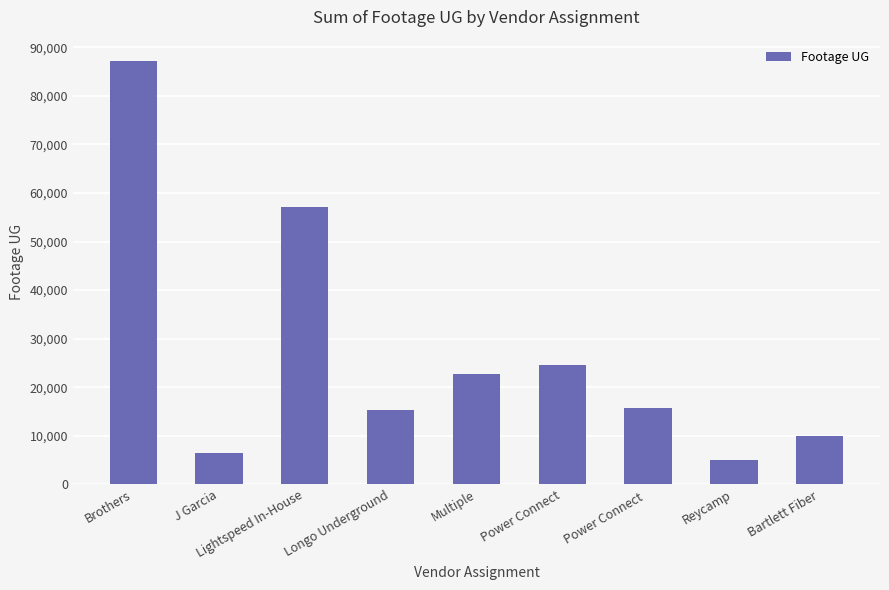

What is the label of the 1st bar from the right?

Bartlett Fiber